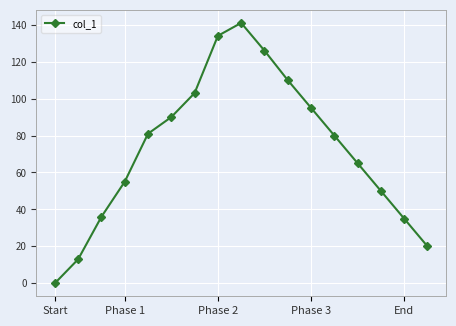

How many interior local peaks (higher than both neighbors) does the data have?

1